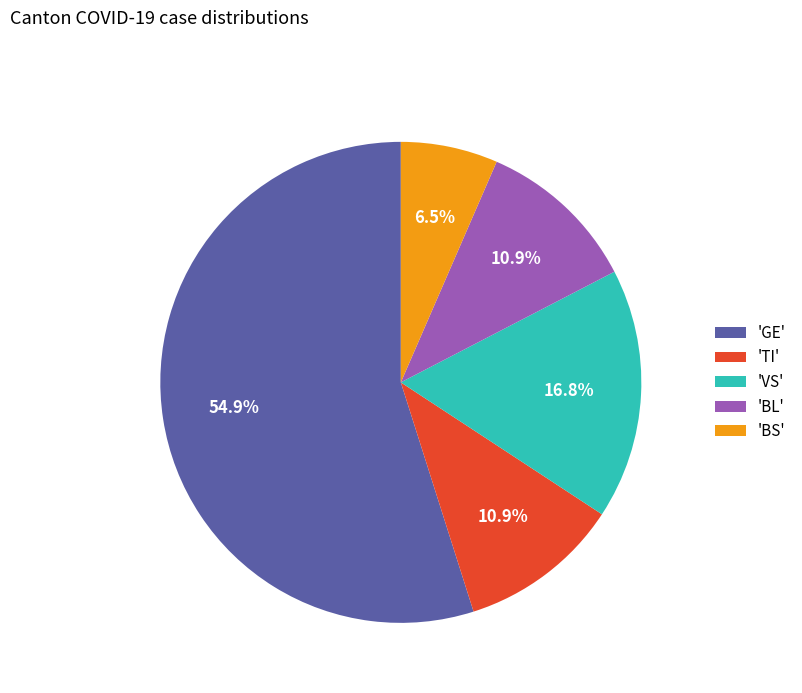

What is the ratio of the value at 'BS' to the value at 'VS'?

0.4